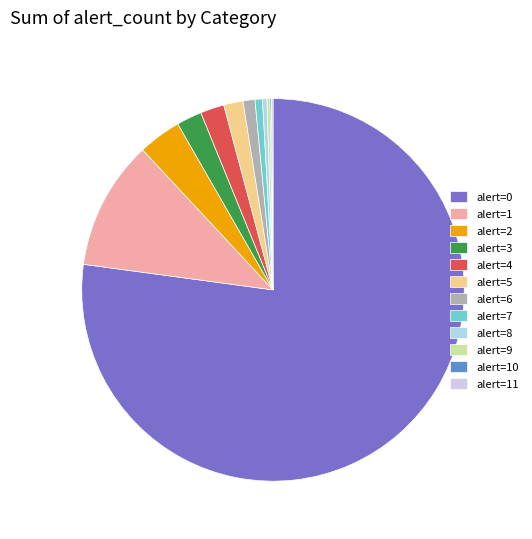

Do alert=4 and alert=0 together represent more than half of the pie?

Yes